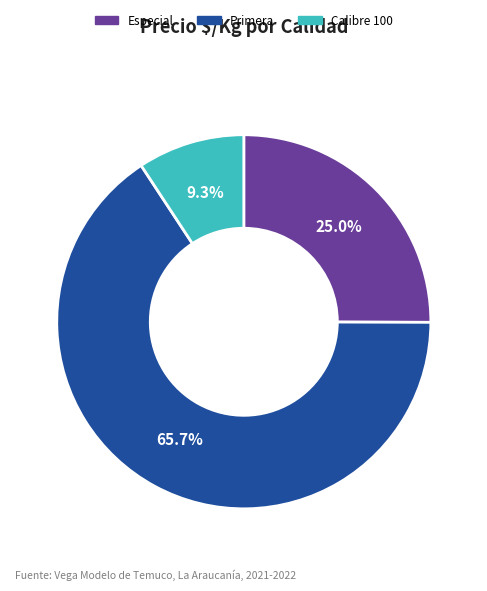

Count the number of slices in the pie.

3